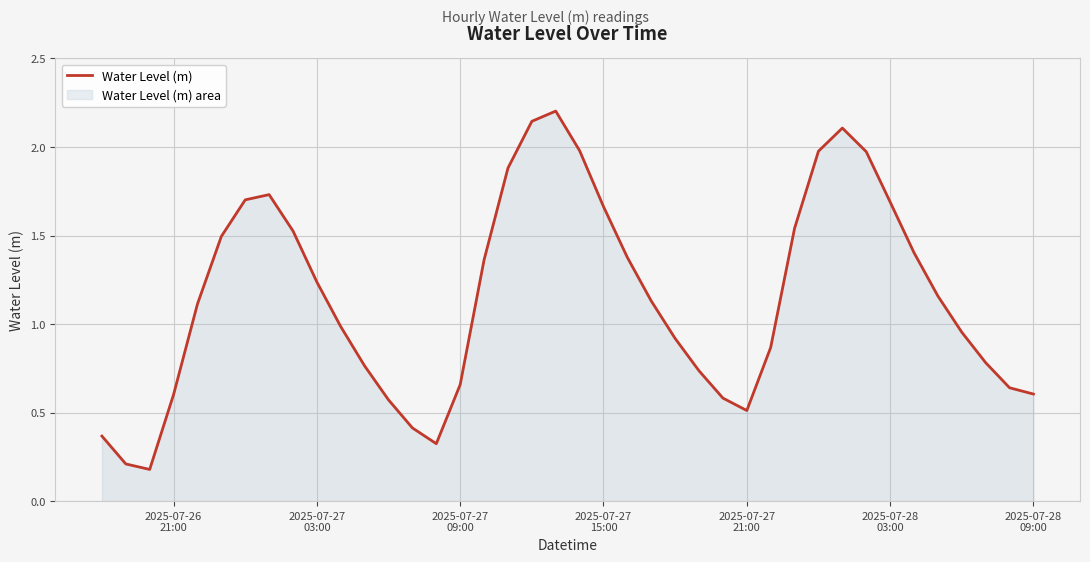

What is the sum of all values?

46.1